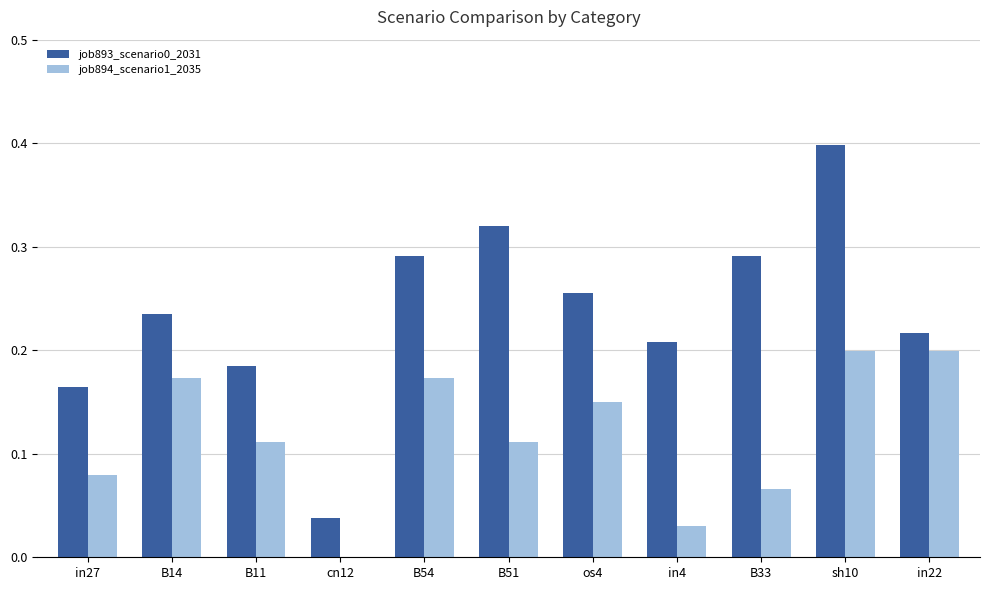

Which series changed the most between B11 and in22?

job894_scenario1_2035